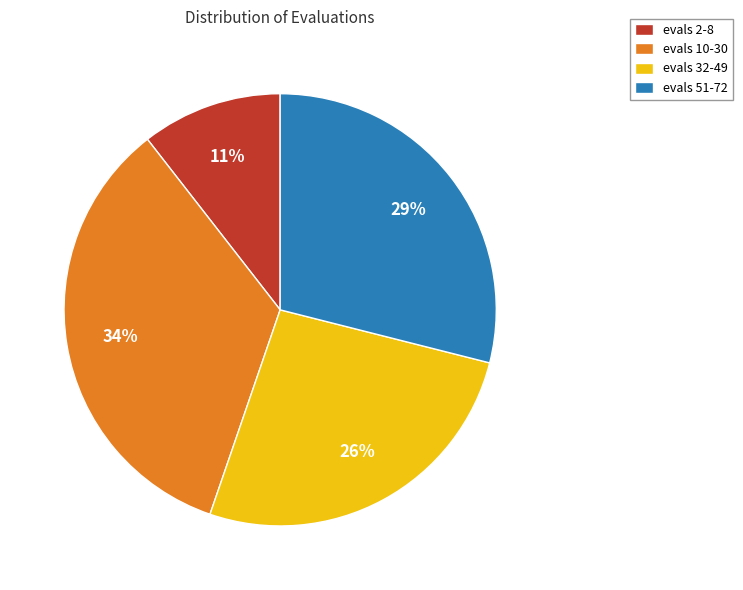

To the nearest percent, what percentage of the pie is evals 51-72?

29%